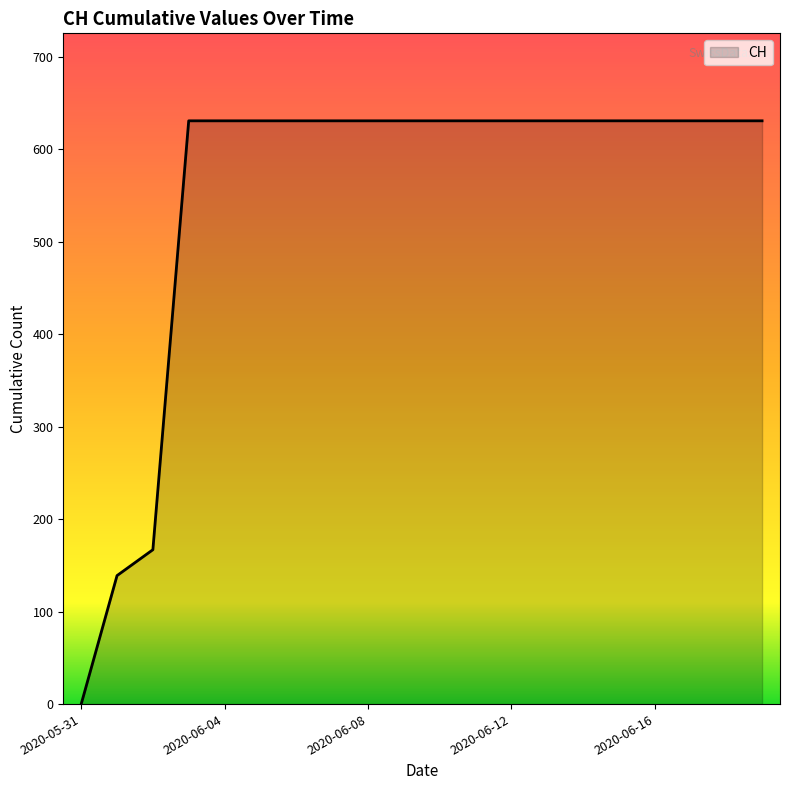

What is the maximum value shown in the chart?

631